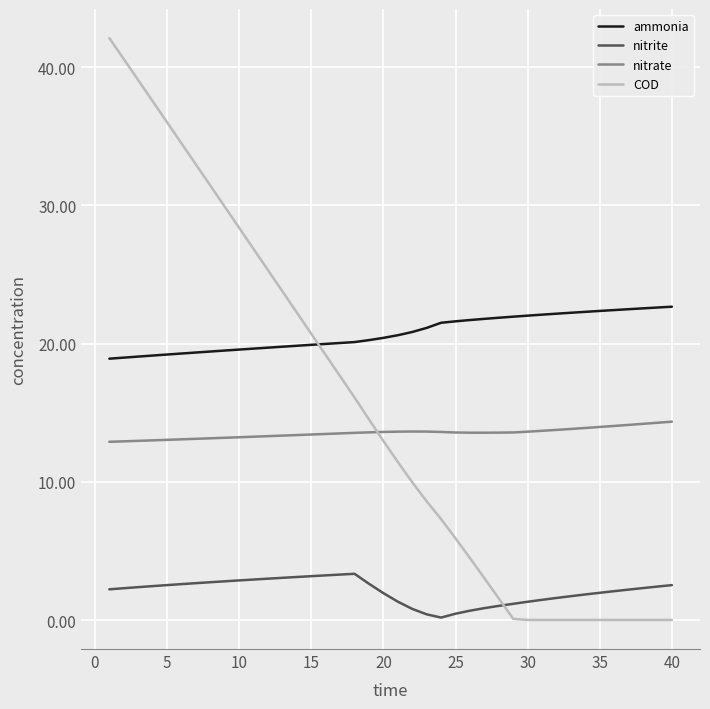

What is the difference between the maximum and minimum values in the nitrite series?

3.2